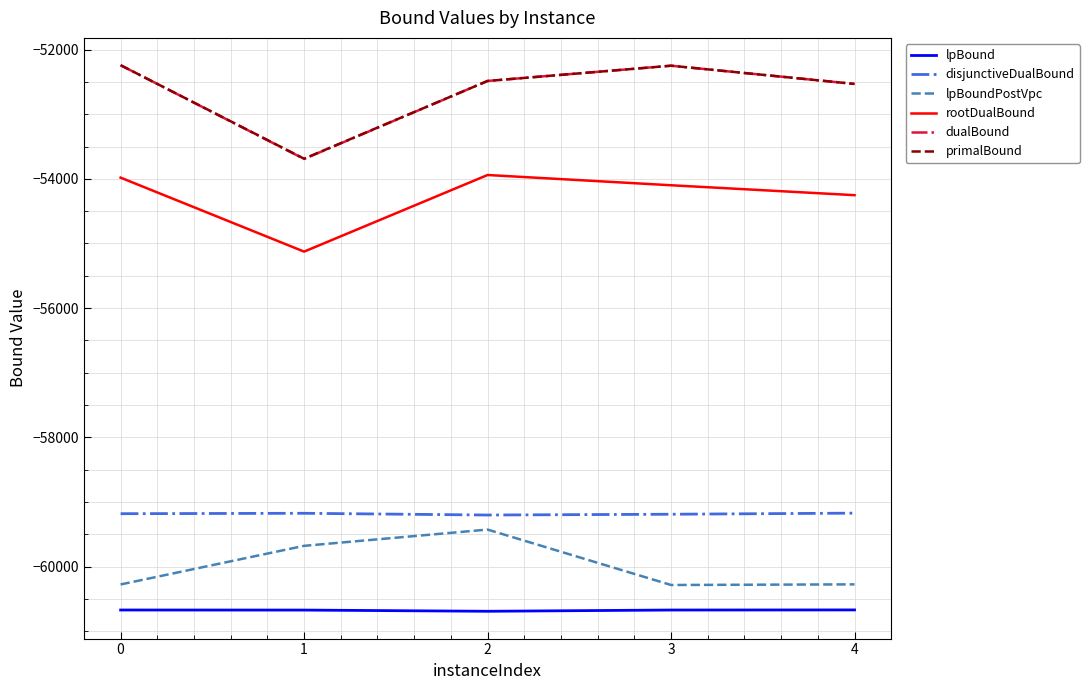

What is the total value across all series at 2?

-338230.2